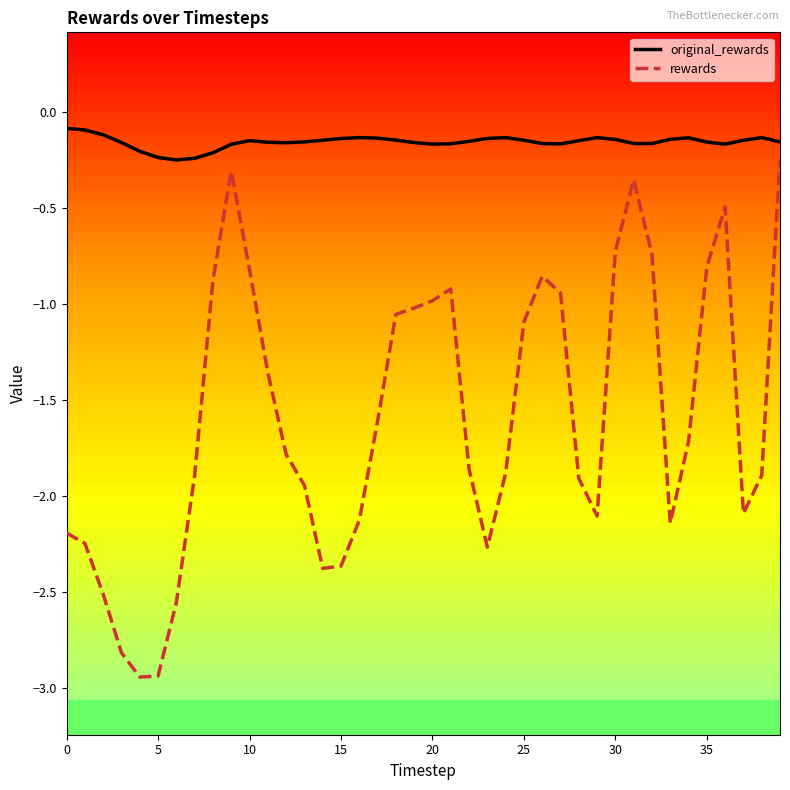

What is the average value of the original_rewards series?

-0.2